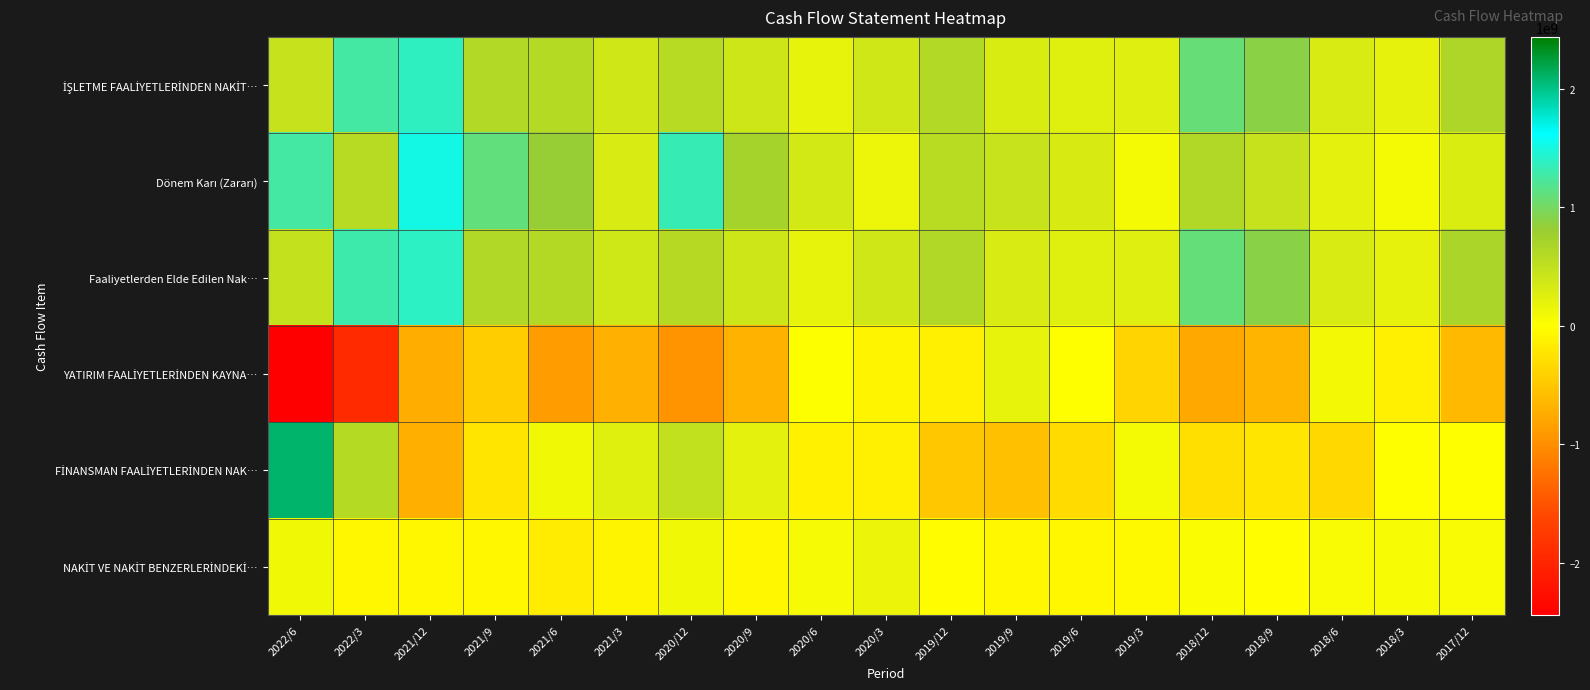

What is the maximum value shown in the chart?

2086373000